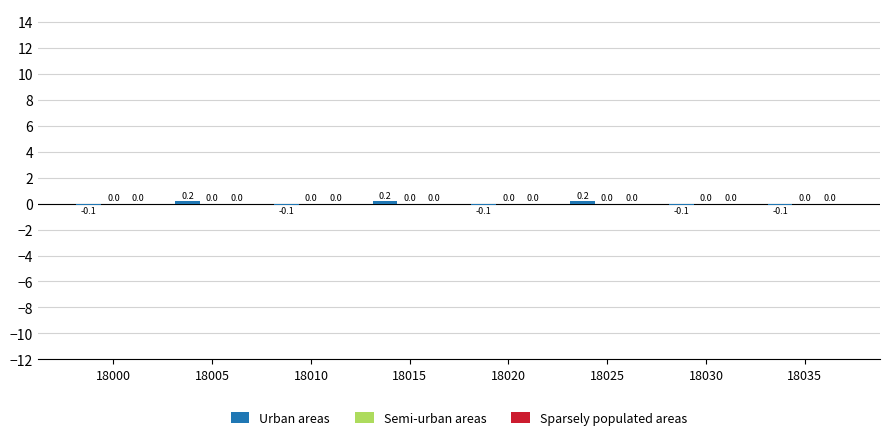

How many bars are there in total?

8